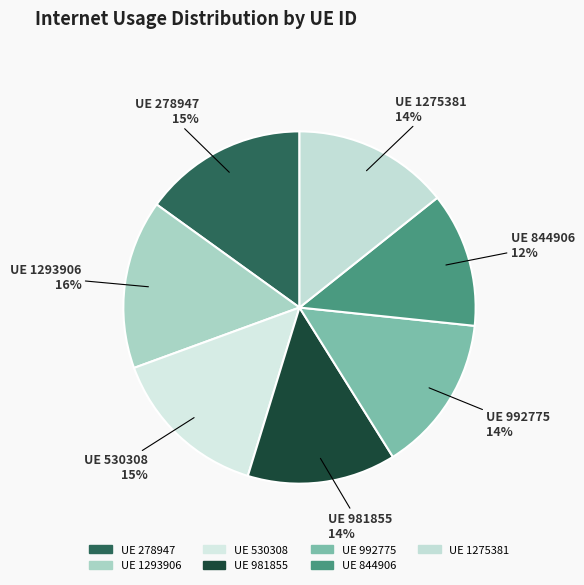

What is the ratio of the value at UE 844906 to the value at UE 278947?

0.8